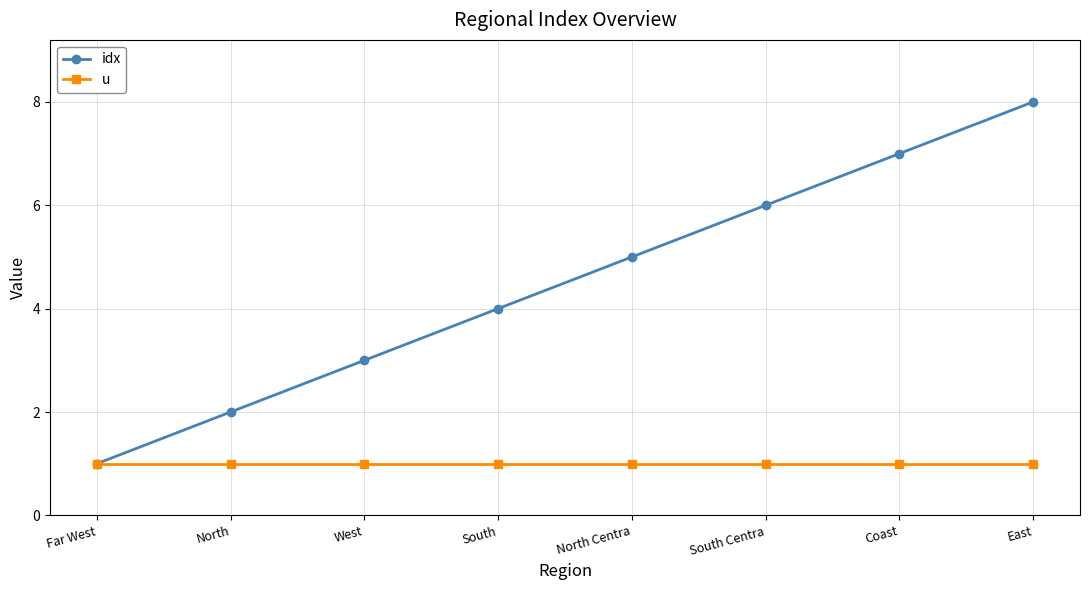

What is the difference between the highest and lowest values at West?

2